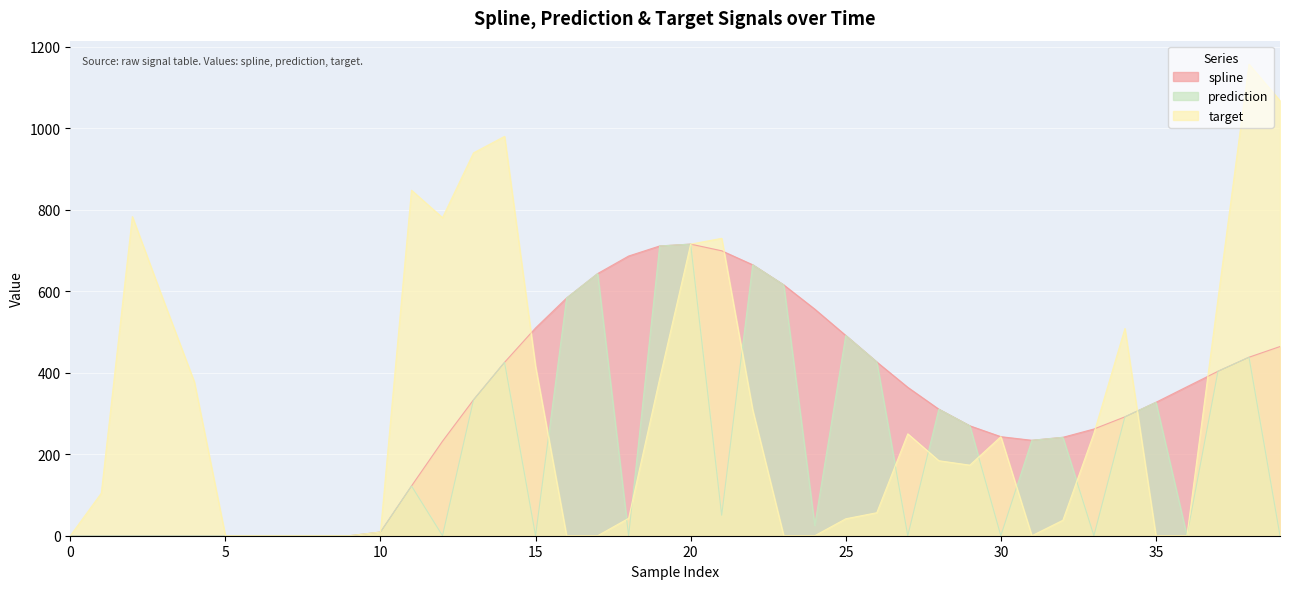

What is the value of the target point at the 20th from the left?

385.1